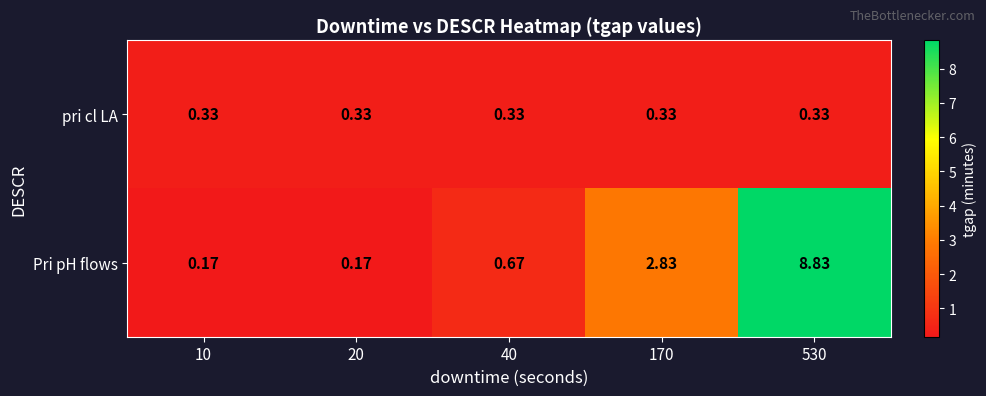

At 530, list the series in order from largest to smallest.

Pri pH flows, pri cl LA